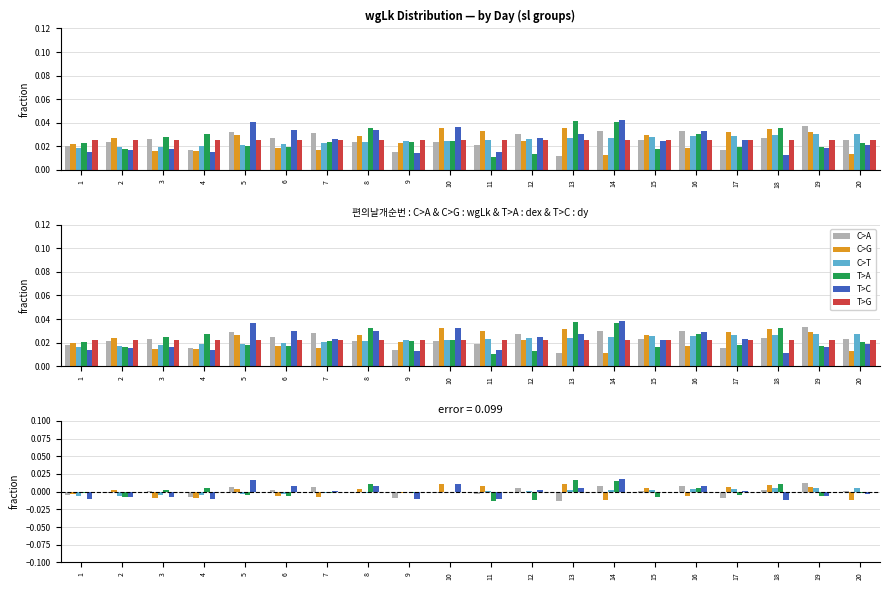

Rank the series at 10 from lowest to highest value.

C>A, T>A, C>T, T>G, C>G, T>C